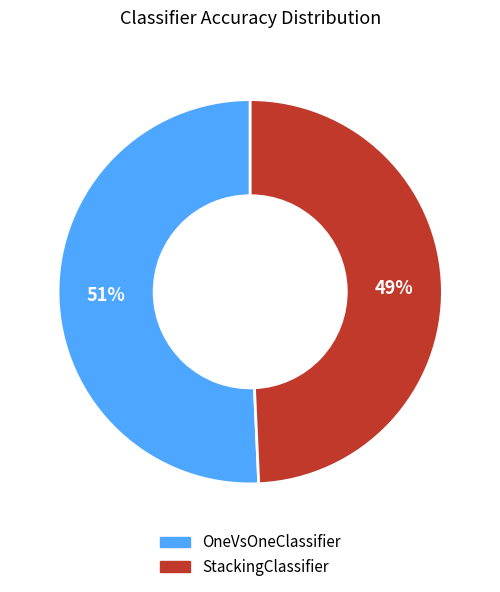

What is the smallest slice in the pie chart?

StackingClassifier